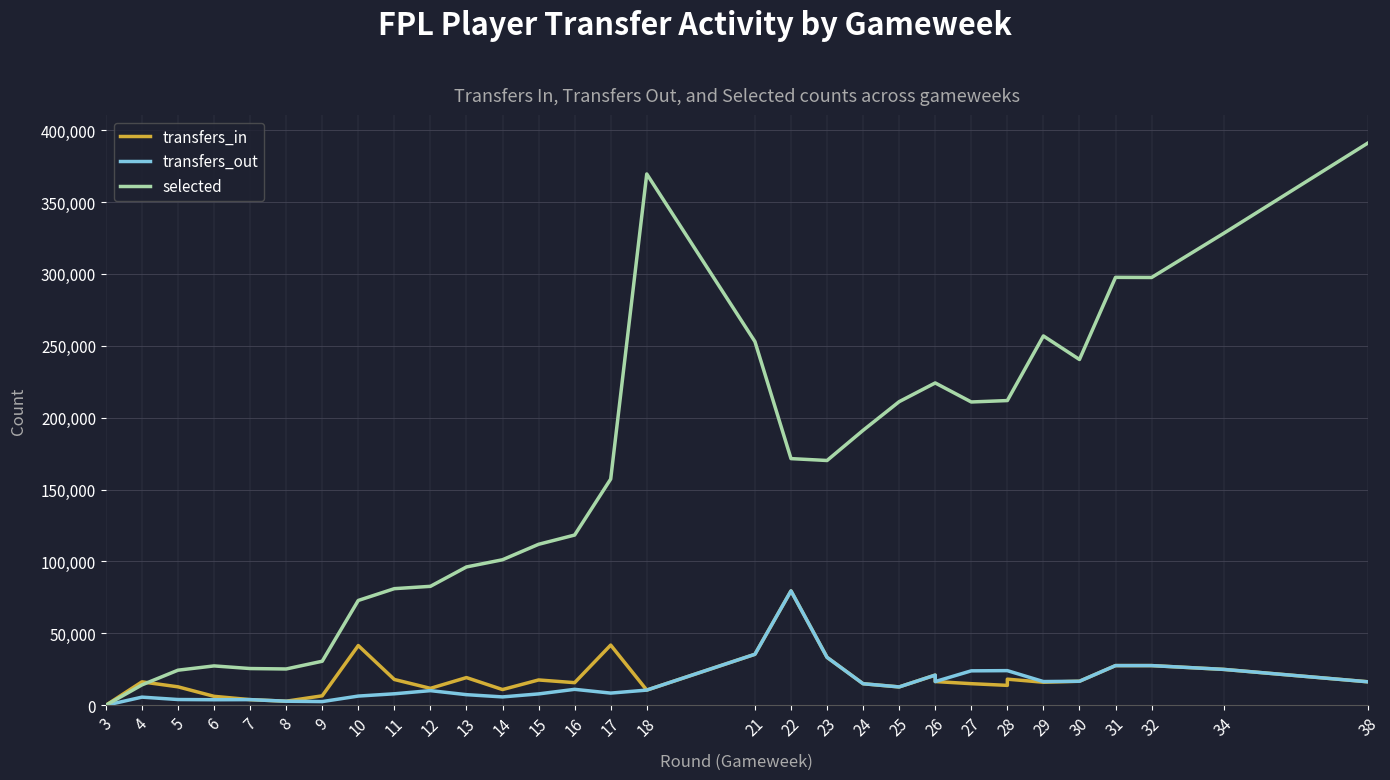

What is the highest value of the transfers_in series?

79546